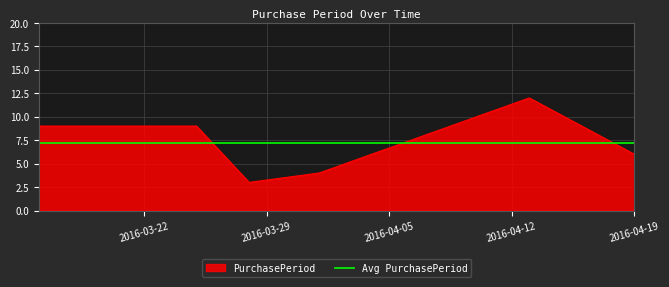

Which label corresponds to the smallest value in the chart?

2016-03-28